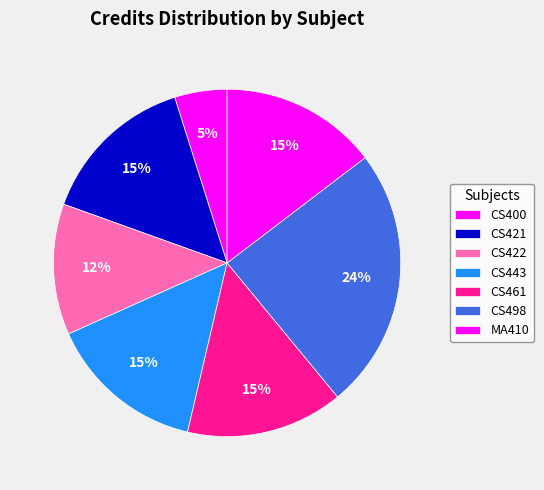

Does any single category account for the majority?

No